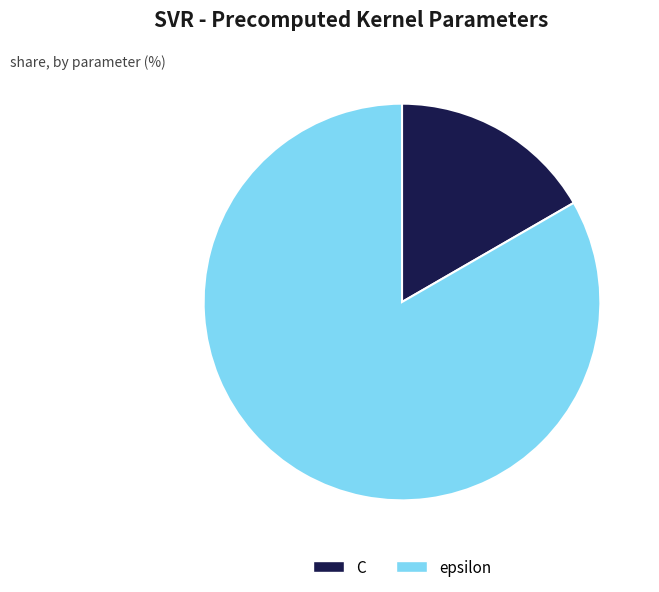

Between epsilon and C, which is larger?

epsilon